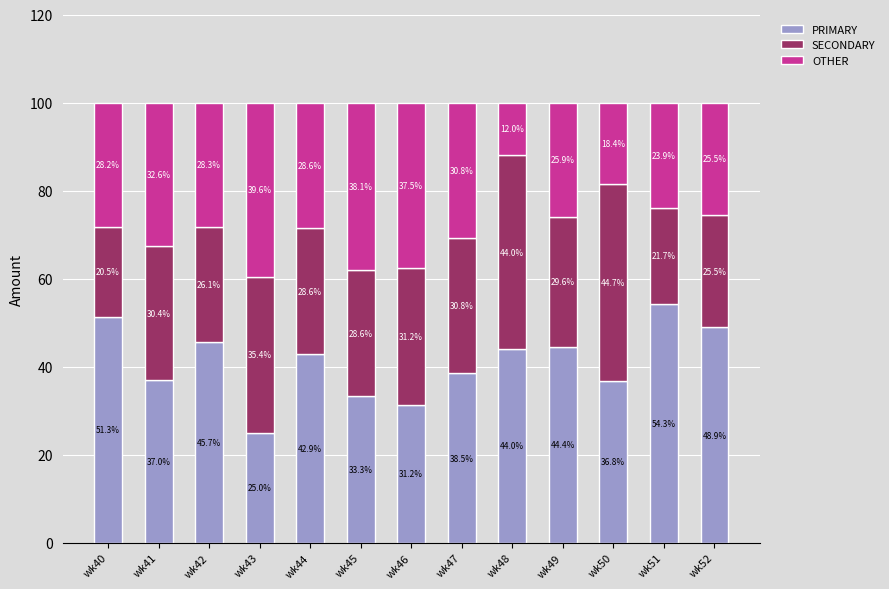

Are the bars grouped side by side (vs. stacked)?

No